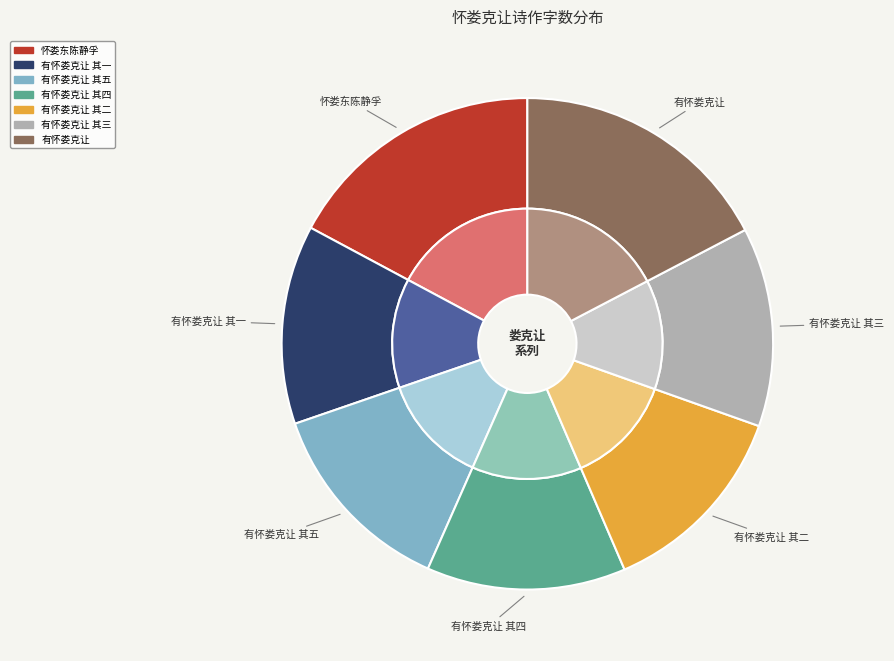

True or false: 有怀娄克让 其三 accounts for 1% of the total.

False